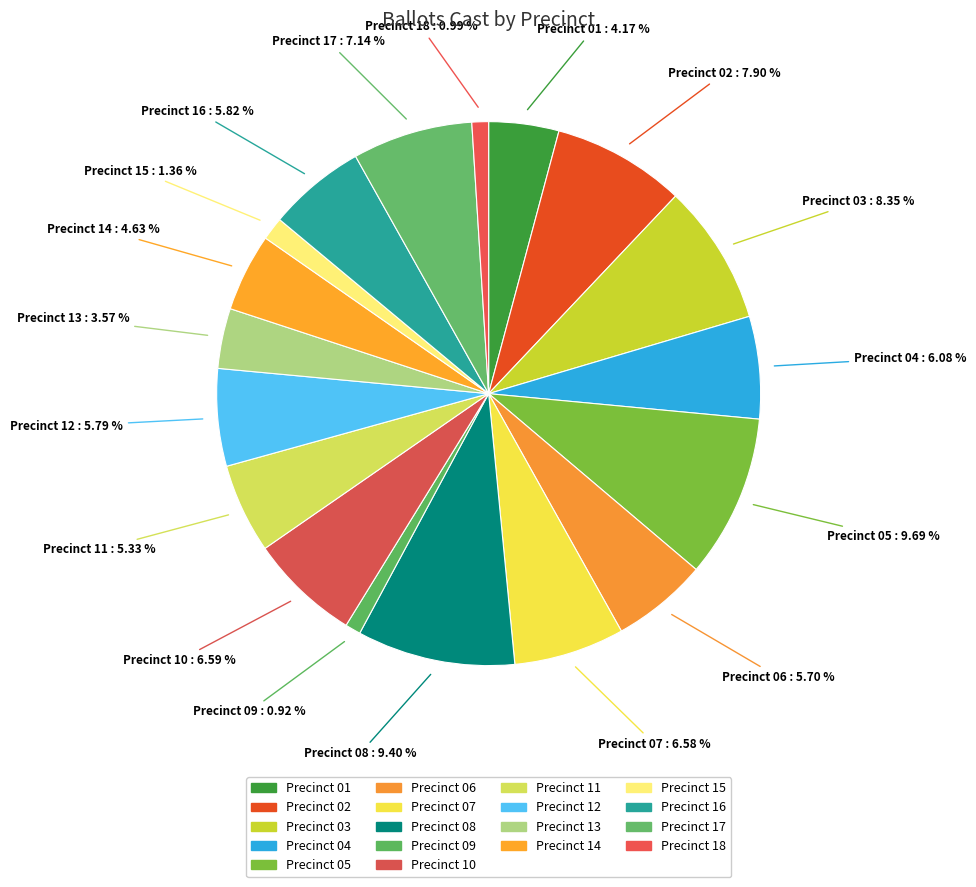

Does Precinct 03 account for over 50% of the chart?

No